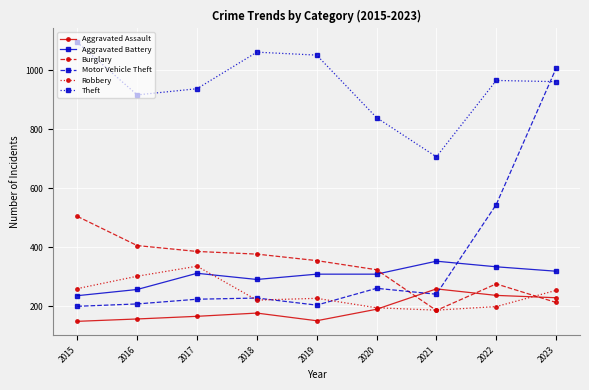

What is the spread (max minus min) of values at 2020?

650